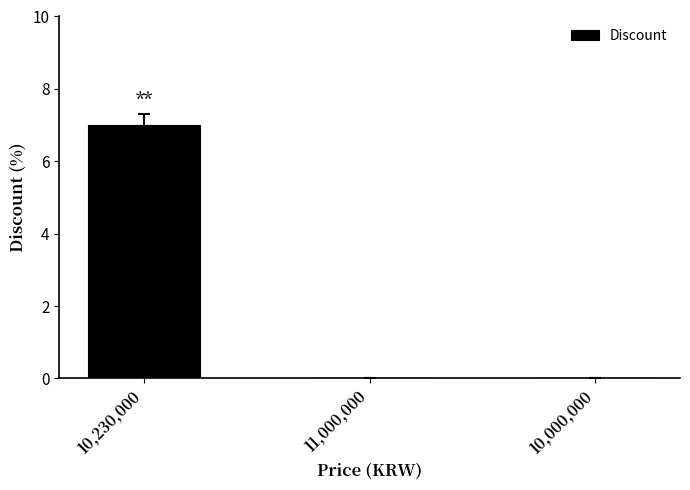

Reading left to right, what are all the values shown in this chart?

7	0	0